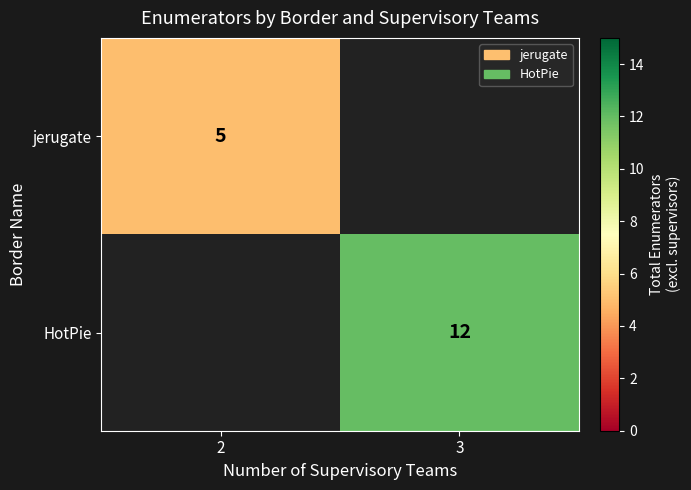

The value of jerugate at 2 is 3. True or false?

False